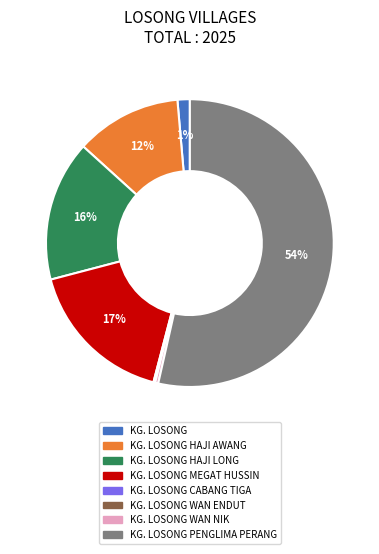

Is there any slice that represents more than half of the pie?

Yes